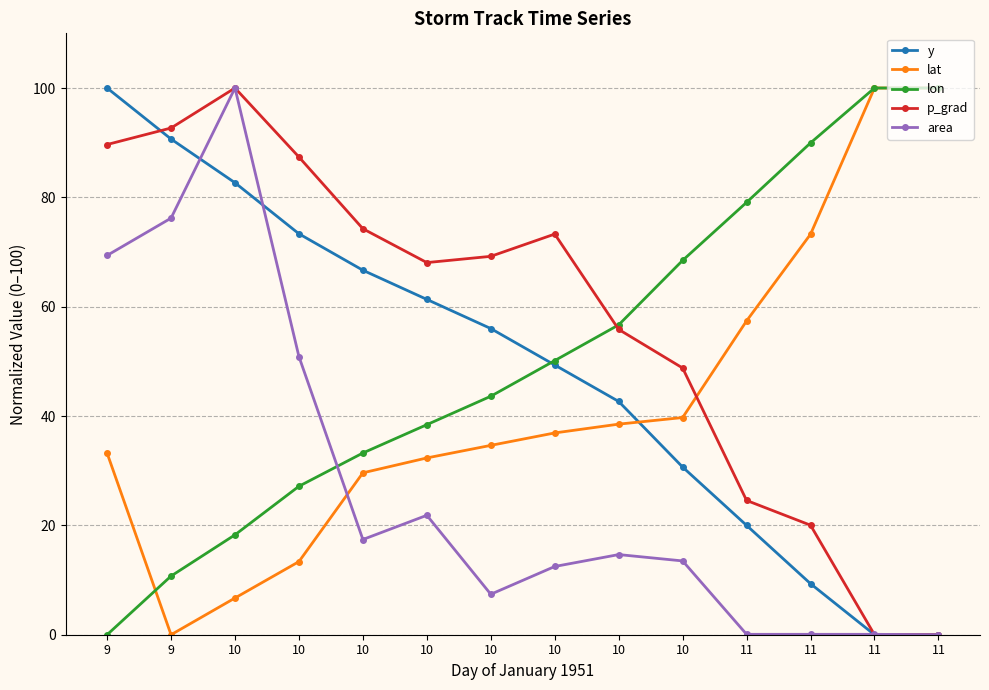

In p_grad, how many points are higher than both neighbors (excluding endpoints)?

2